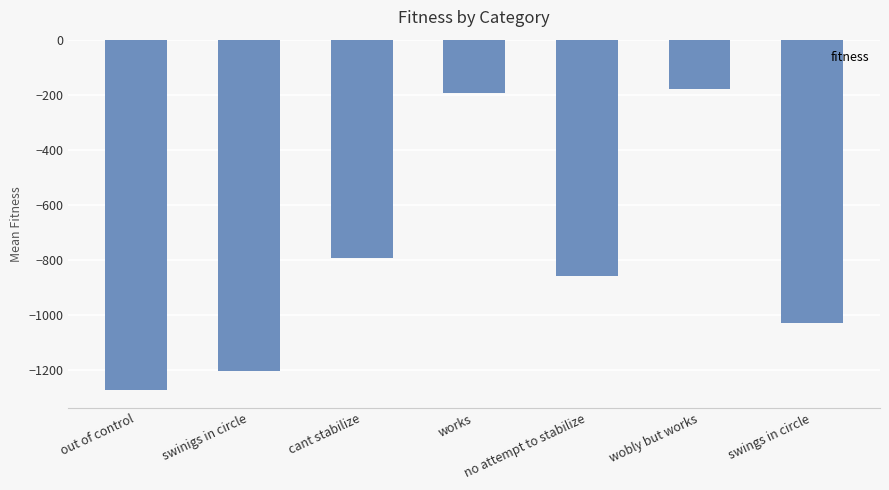

Are the bars horizontal?

No